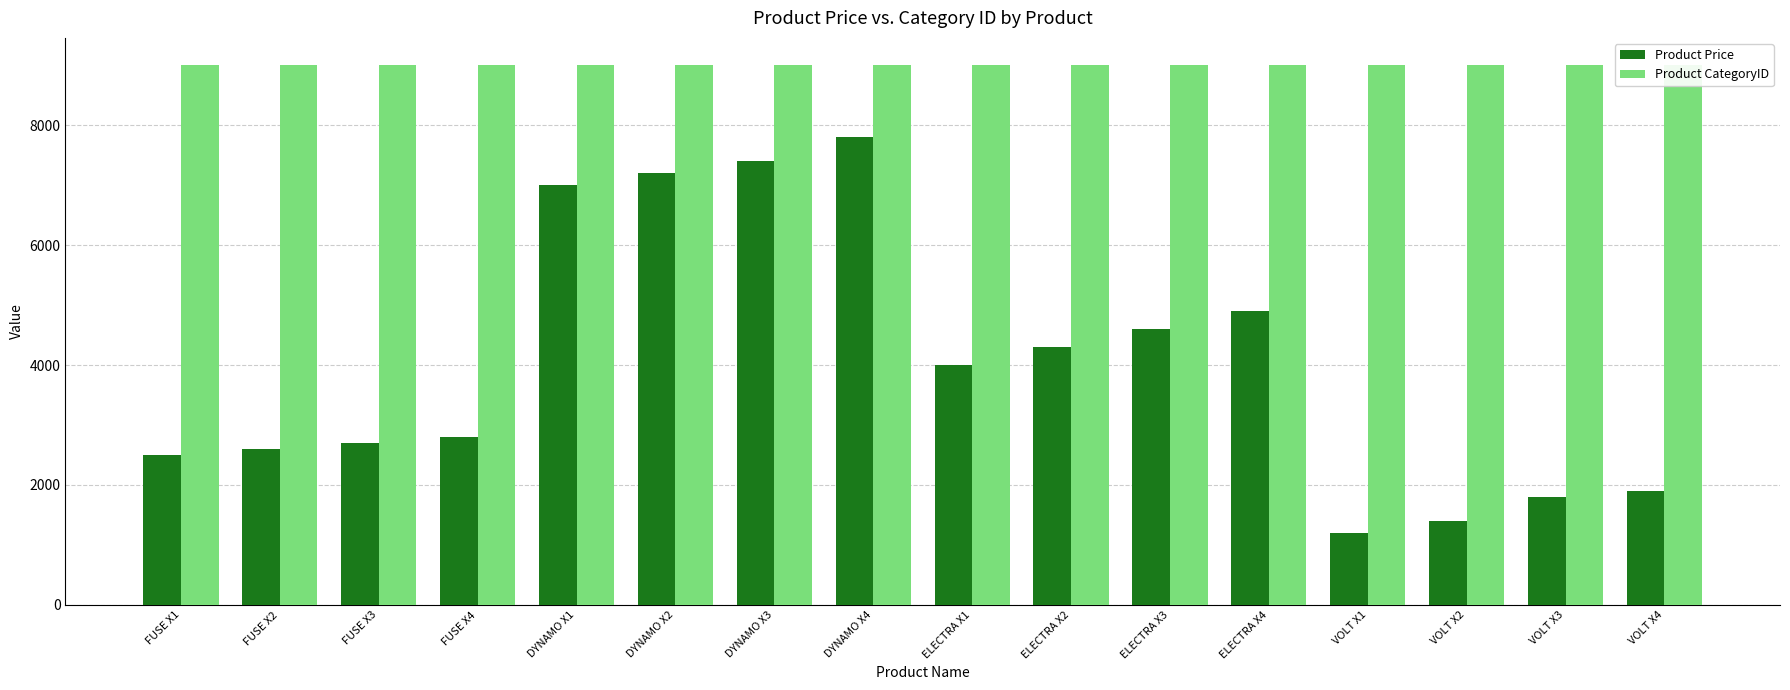

How many Product CategoryID values are between 9003 and 9005?

12